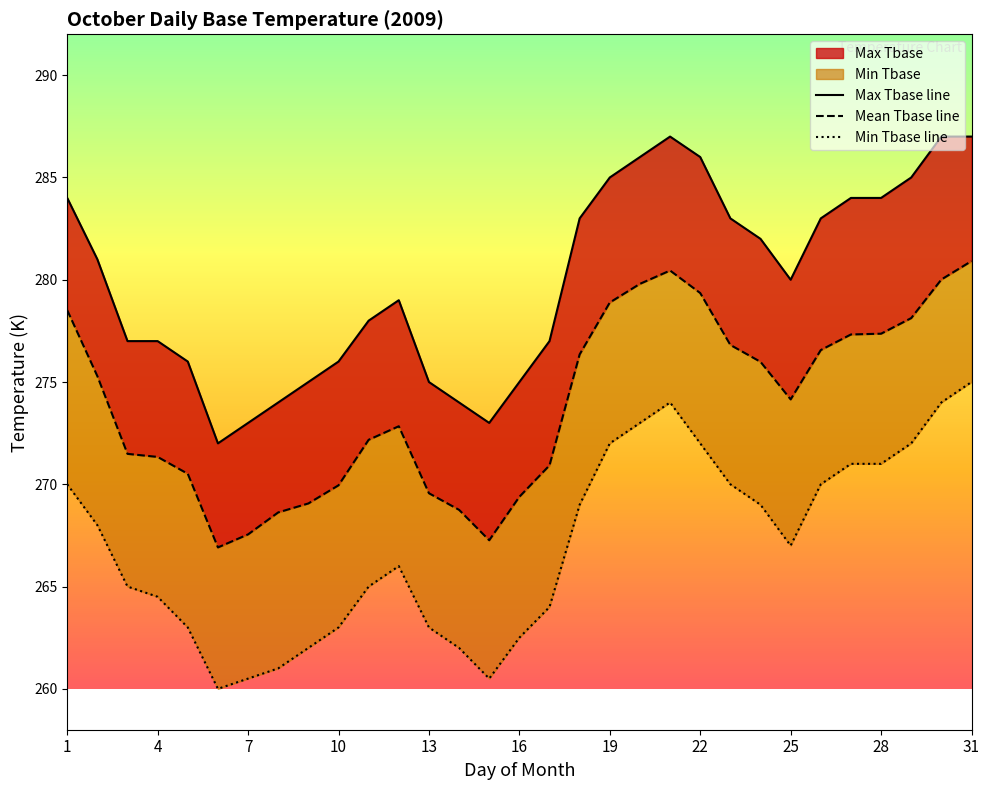

Which category has the lowest value across all series?

6